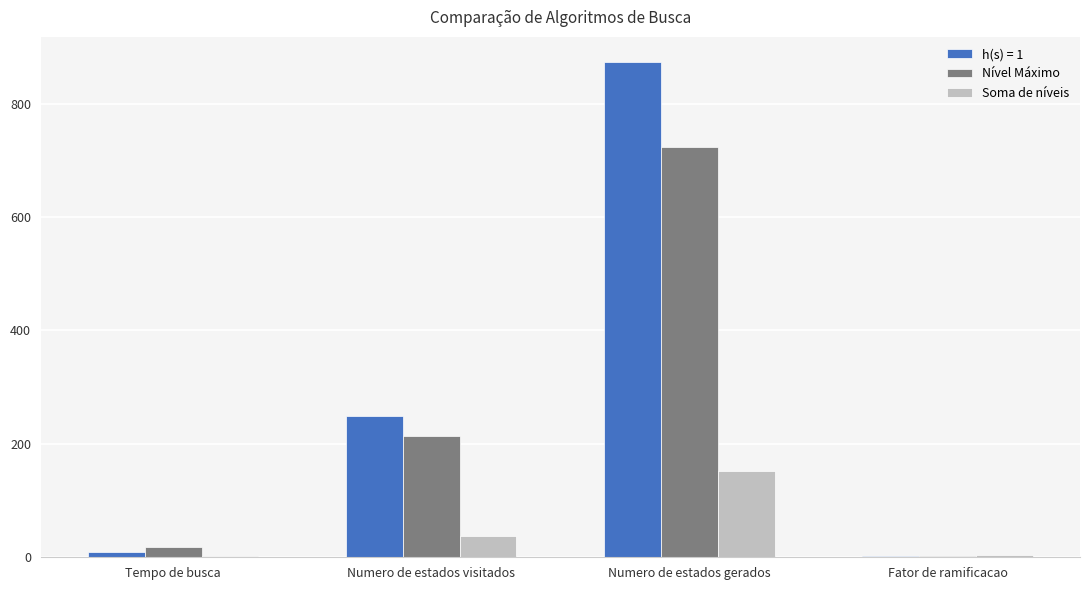

Which series changed the most between Numero de estados visitados and Numero de estados gerados?

h(s) = 1